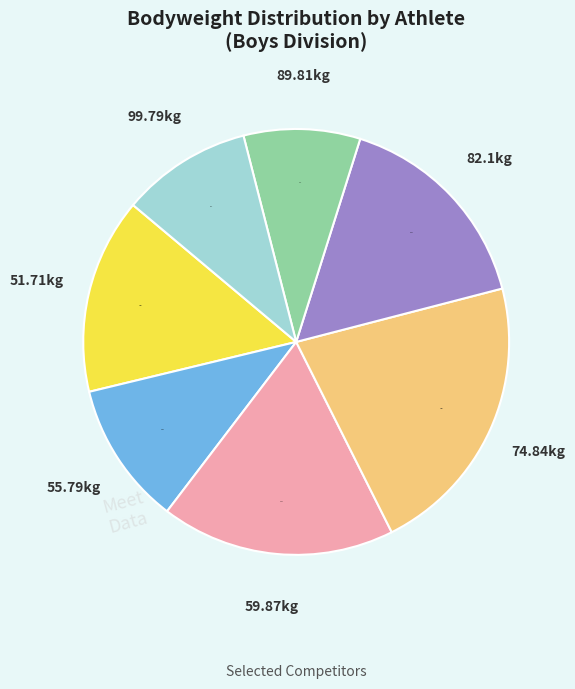

How many segments does this pie chart have?

7